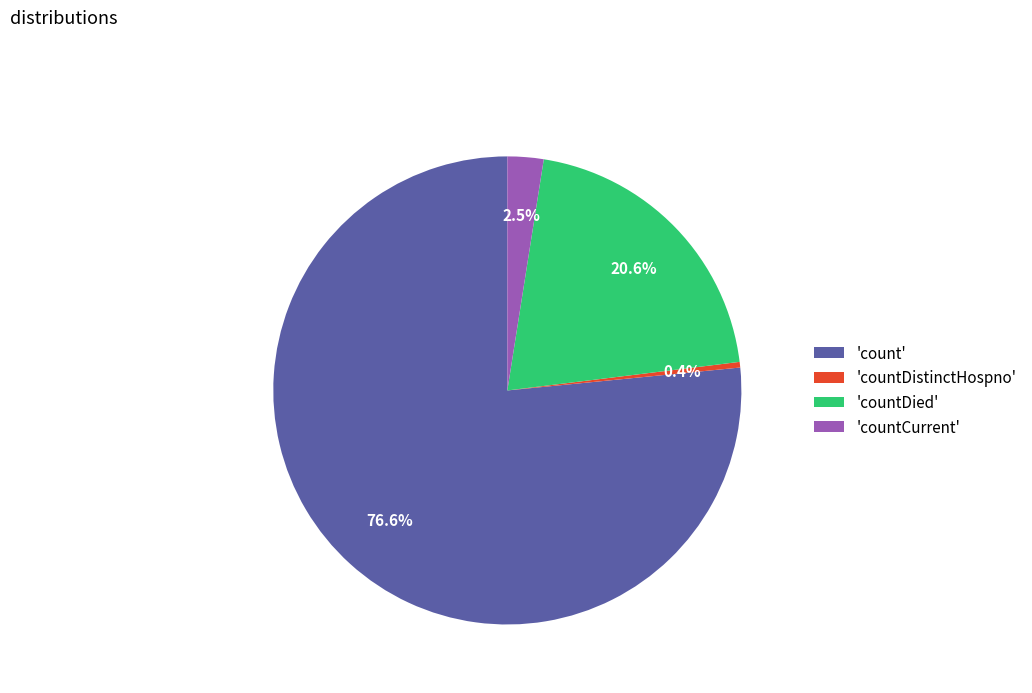

Which has a higher value, 'count' or 'countDied'?

'count'